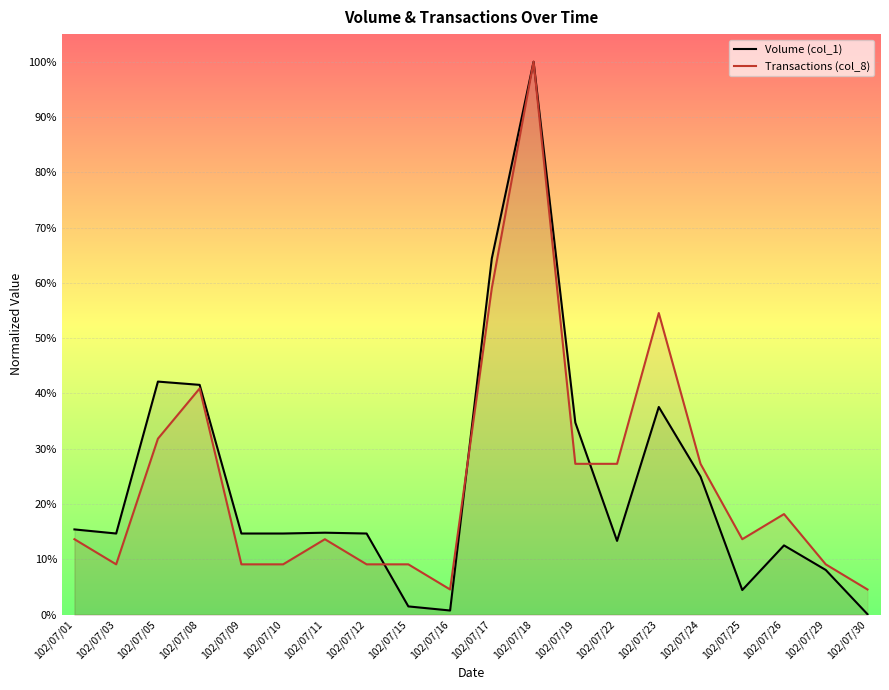

At which category is the sum across all series the highest?

102/07/18